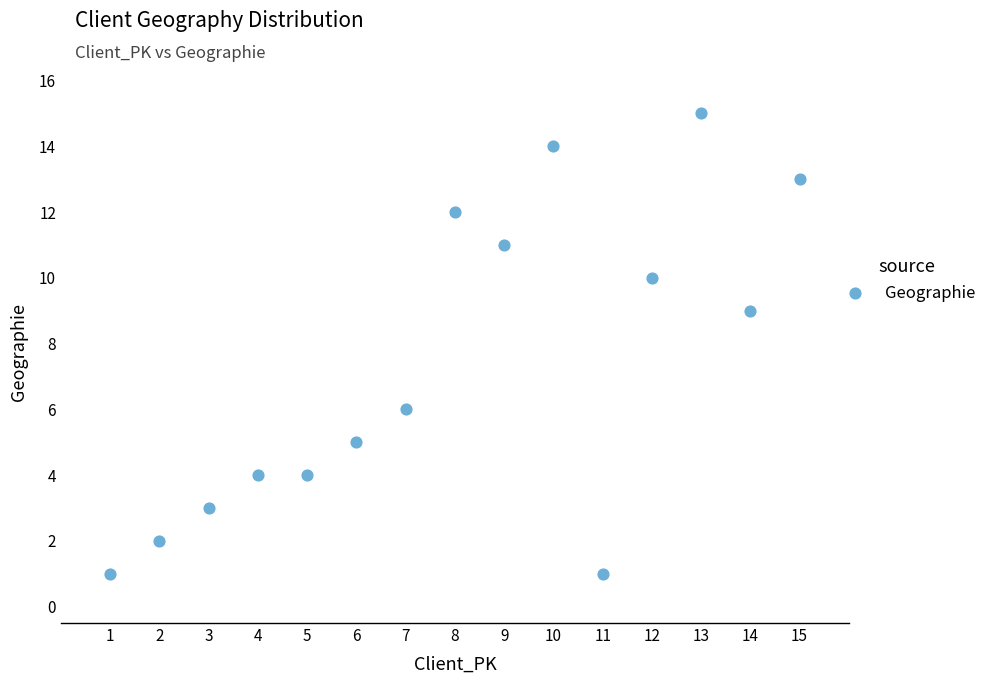

What Y value in the scatter plot is closest to 8?

9